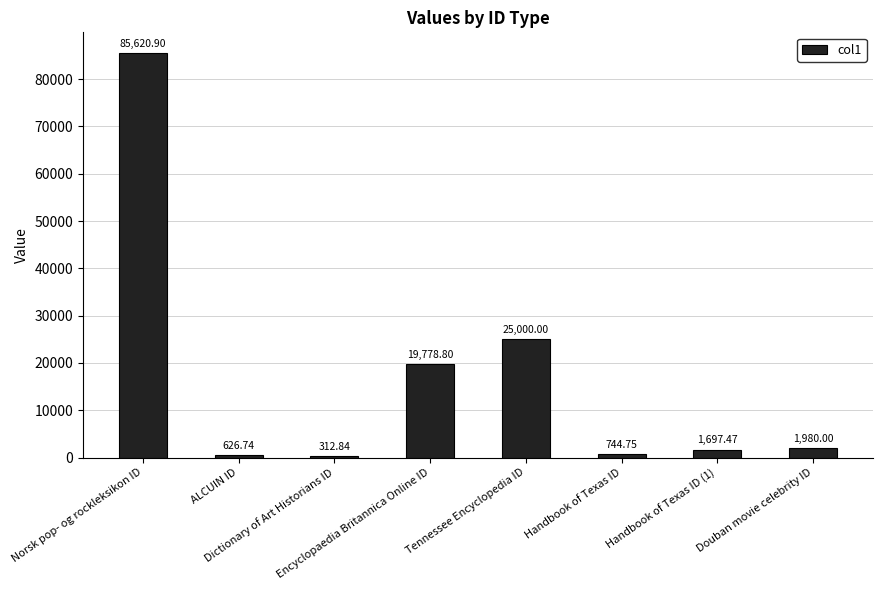

Reading right to left, list all the values displayed in this chart.

Douban movie celebrity ID=1980.0	Handbook of Texas ID (1)=1697.5	Handbook of Texas ID=744.8	Tennessee Encyclopedia ID=25000.0	Encyclopaedia Britannica Online ID=19778.8	Dictionary of Art Historians ID=312.8	ALCUIN ID=626.7	Norsk pop- og rockleksikon ID=85620.9